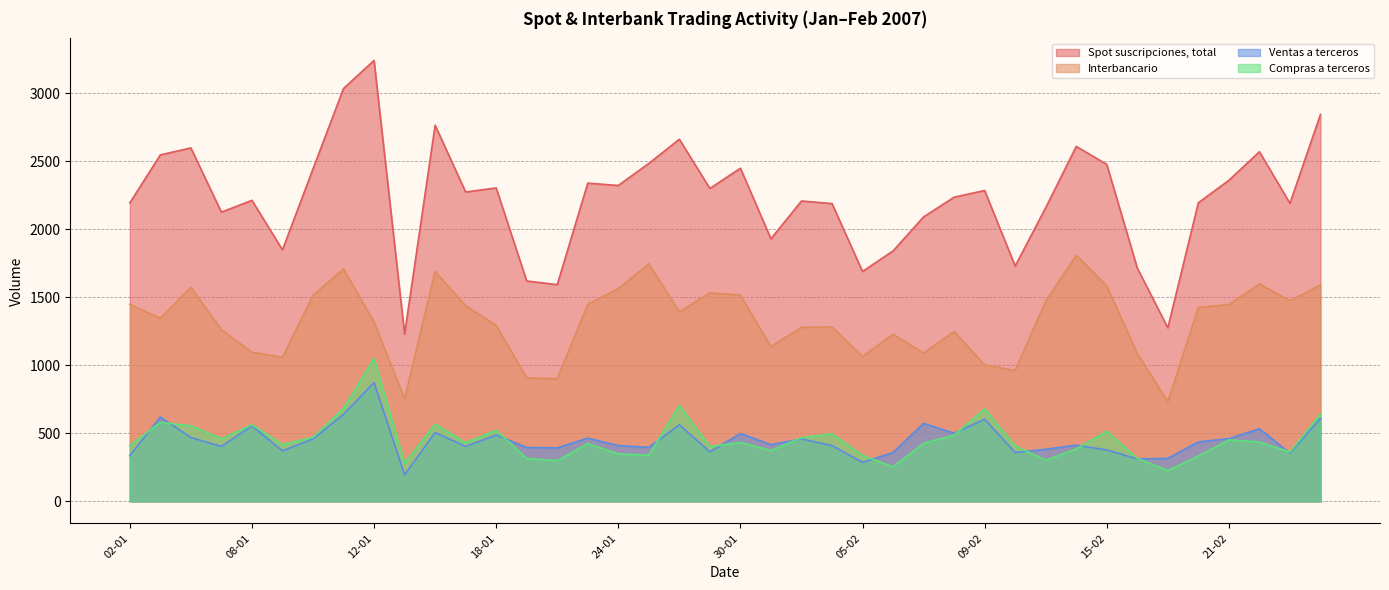

Reading right to left, extract all data points from this chart.

Spot suscripciones, total: 2844	2191	2570	2360	2195	1276	1715	2477	2609	2159	1730	2285	2236	2091	1841	1690	2189	2208	1930	2449	2300	2662	2484	2322	2339	1593	1620	2304	2274	2765	1229	3241	3035	2444	1849	2213	2126	2598	2547	2194
Interbancario: 1590	1475	1599	1447	1426	733	1087	1583	1810	1472	963	1002	1249	1091	1229	1065	1282	1280	1138	1516	1533	1393	1747	1563	1449	902	908	1294	1438	1691	754	1318	1709	1515	1060	1096	1262	1574	1346	1448
Ventas a terceros: 611	354	534	461	437	316	312	378	413	383	359	604	501	573	359	287	410	459	417	499	364	563	397	410	465	393	396	488	404	506	195	873	640	459	371	555	404	469	620	336
Compras a terceros: 643	362	437	452	333	227	316	516	385	303	408	679	487	427	254	338	497	468	374	434	403	706	340	349	425	299	316	522	432	567	280	1050	685	471	418	563	460	555	581	410